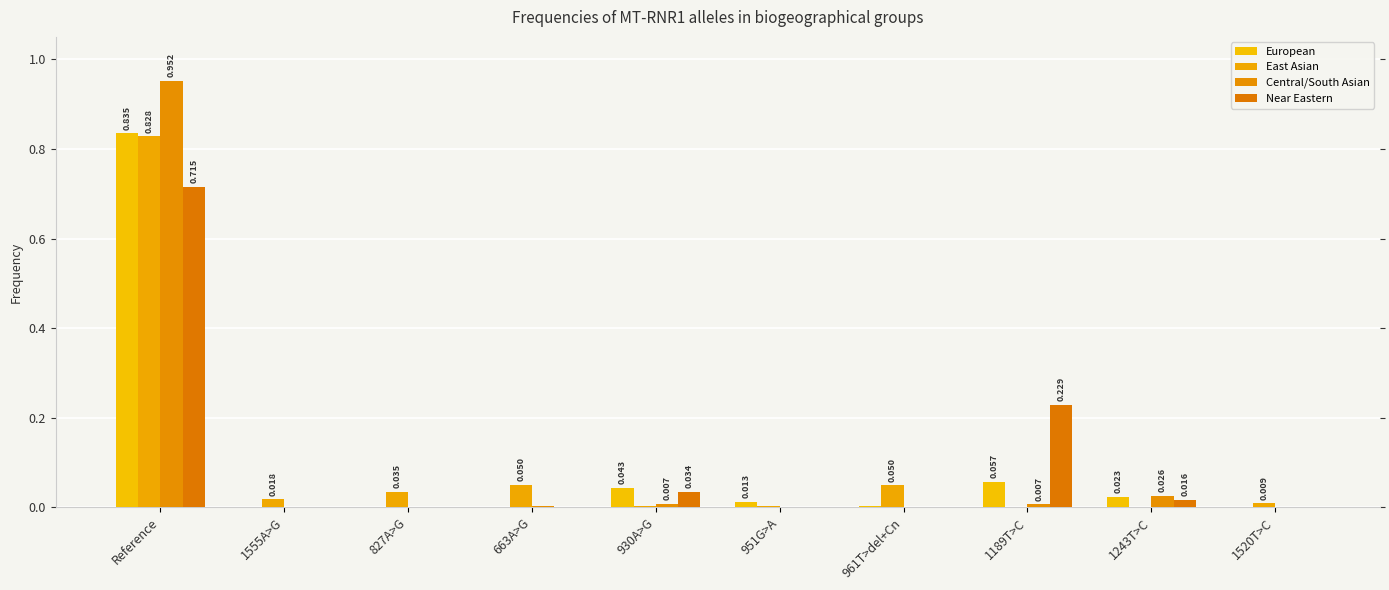

The European series shows 0.0 at 961T>del+Cn. True or false?

True